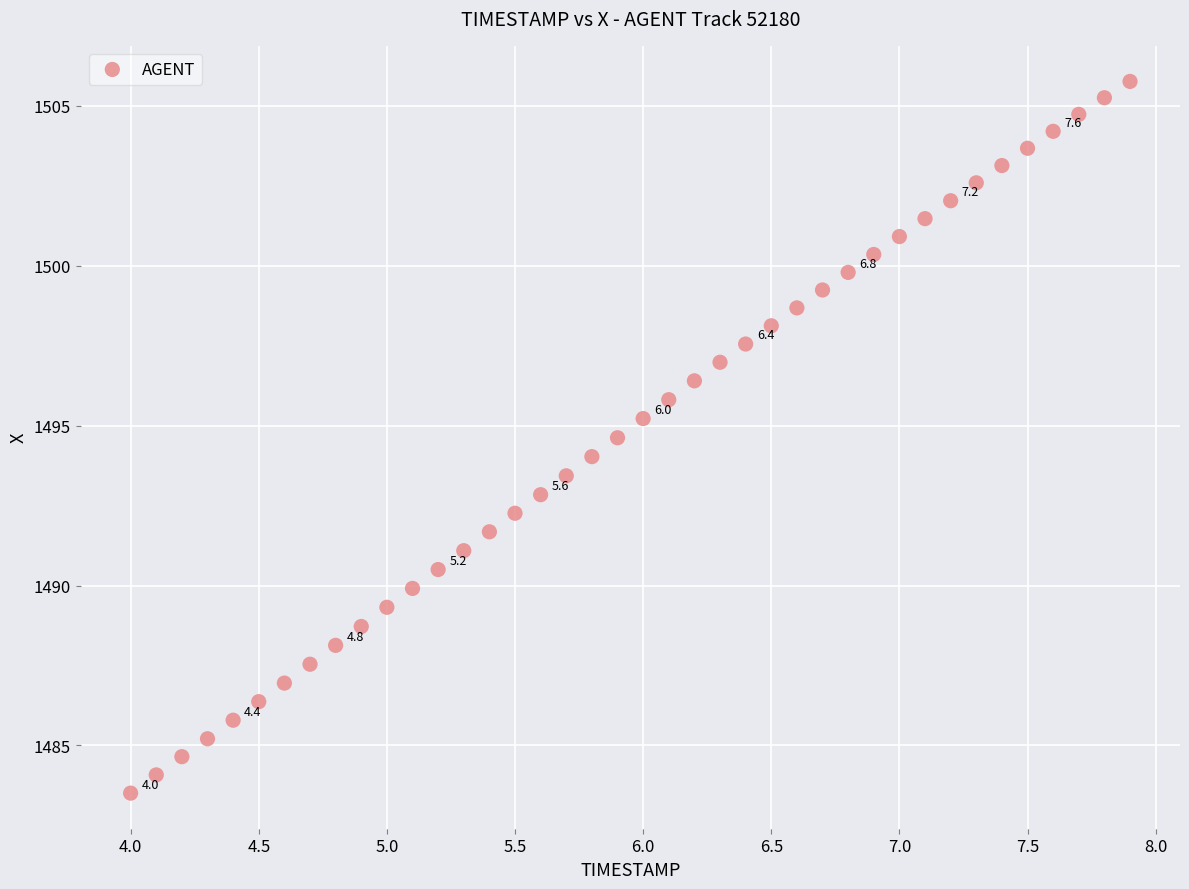

What is the range of X values (max minus min)?

3.9